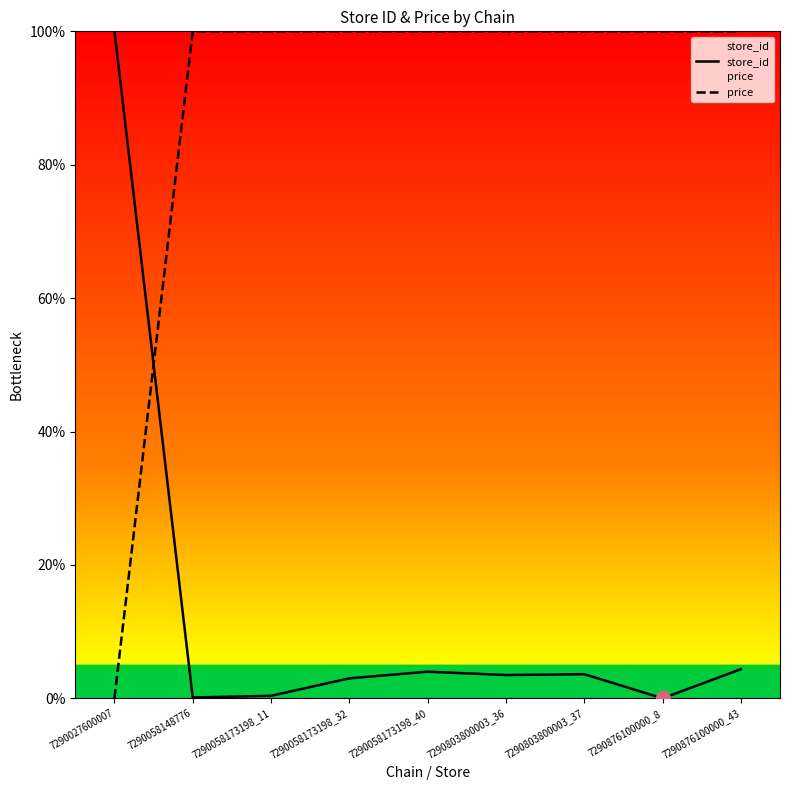

Reading left to right, list all the values displayed in this chart.

store_id: 100.0	0.1	0.4	3.0	4.0	3.5	3.6	0.0	4.4
price: 0.0	100.0	100.0	100.0	100.0	100.0	100.0	100.0	100.0